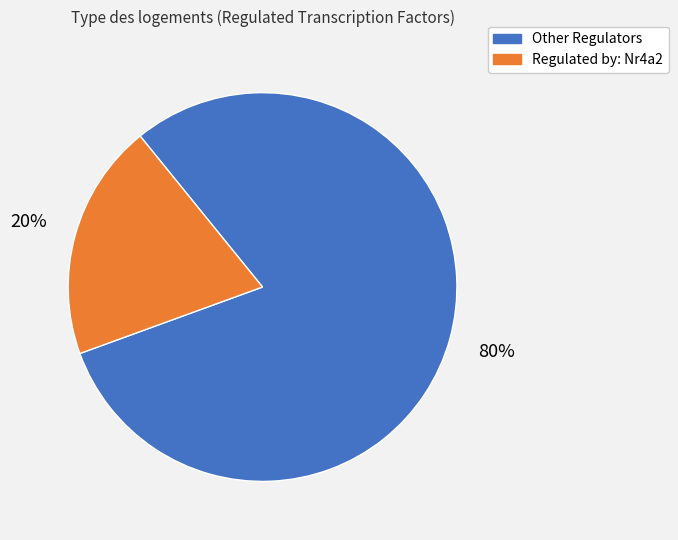

Does any single category account for the majority?

Yes